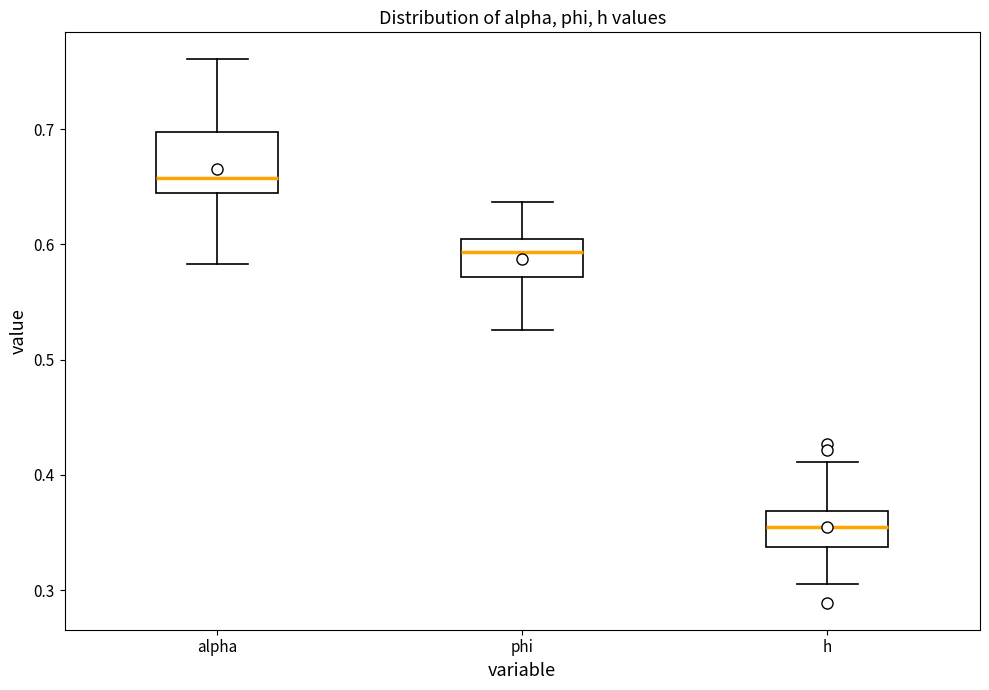

Reading left to right, read every box against the y-axis: the position of its median line, the range the box covers, and the ends of its whiskers. The values are not printed on the chart, so give them approximately, as read against the axis.

alpha: median 0.66, box 0.65 to 0.70, whiskers 0.58 to 0.76
phi: median 0.59, box 0.57 to 0.60, whiskers 0.53 to 0.64
h: median 0.35, box 0.34 to 0.37, whiskers 0.31 to 0.41